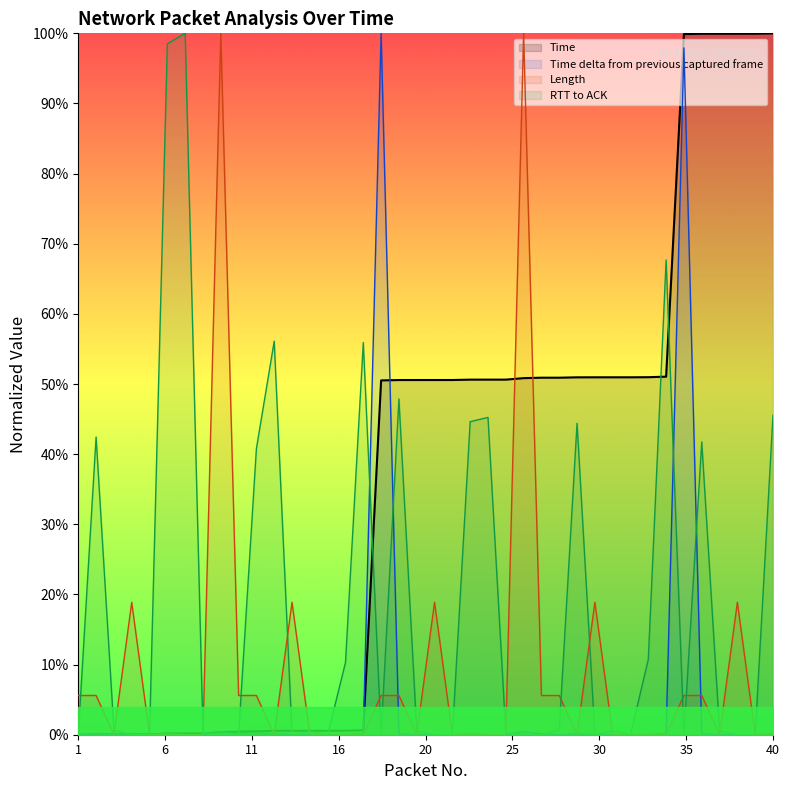

Reading right to left, extract all data points from this chart.

Time: 1.0	1.0	1.0	1.0	1.0	1.0	0.5	0.5	0.5	0.5	0.5	0.5	0.5	0.5	0.5	0.5	0.5	0.5	0.5	0.5	0.5	0.5	0.5	0.0	0.0	0.0	0.0	0.0	0.0	0.0	0.0	0.0	0.0	0.0	0.0	0.0	0.0	0.0	0.0	0.0
Time delta from previous captured frame: 0.0	0.0	0.0	0.0	0.0	1.0	0.0	0.0	0.0	0.0	0.0	0.0	0.0	0.0	0.0	0.0	0.0	0.0	0.0	0.0	0.0	0.0	1.0	0.0	0.0	0.0	0.0	0.0	0.0	0.0	0.0	0.0	0.0	0.0	0.0	0.0	0.0	0.0	0.0	0.0
Length: 0.0	0.0	0.2	0.0	0.1	0.1	0.0	0.0	0.0	0.0	0.2	0.0	0.1	0.1	1.0	0.0	0.0	0.0	0.0	0.2	0.0	0.1	0.1	0.0	0.0	0.0	0.0	0.2	0.0	0.1	0.1	1.0	0.0	0.0	0.0	0.0	0.2	0.0	0.1	0.1
RTT to ACK: 0.5	0.0	0.0	0.0	0.4	0.0	0.7	0.1	0.0	0.0	0.0	0.4	0.0	0.0	0.0	0.0	0.5	0.4	0.0	0.0	0.0	0.5	0.0	0.6	0.1	0.0	0.0	0.0	0.6	0.4	0.0	0.0	0.0	1.0	1.0	0.0	0.0	0.0	0.4	0.0